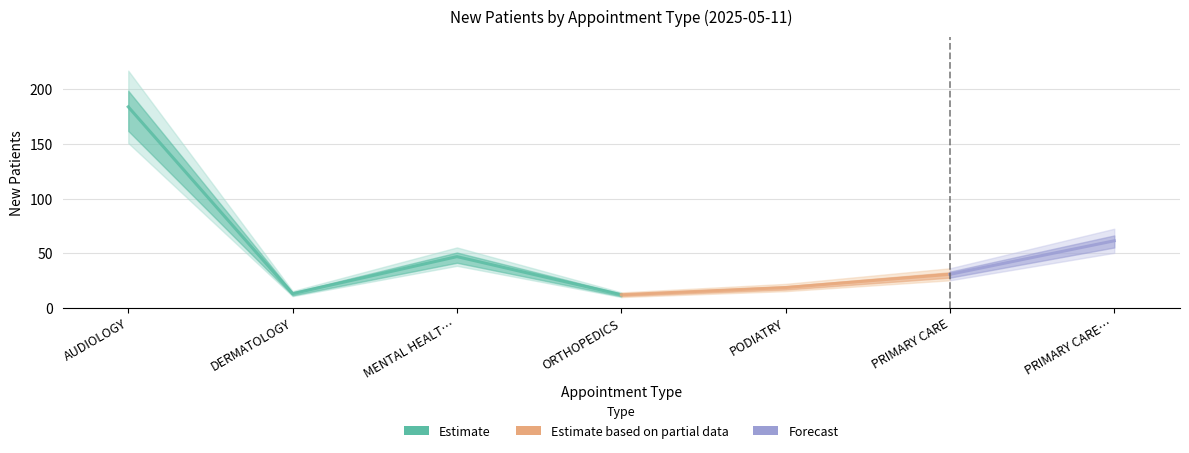

How many values are below 30?

3